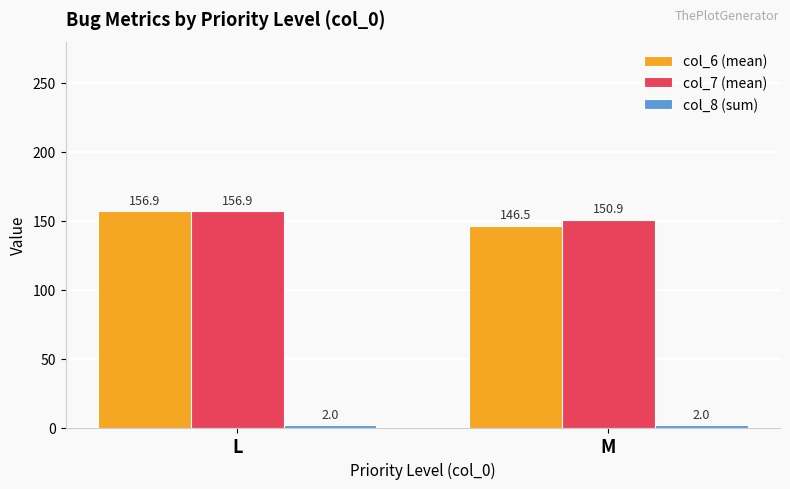

Which series has the largest total across all categories?

col_7 (mean)